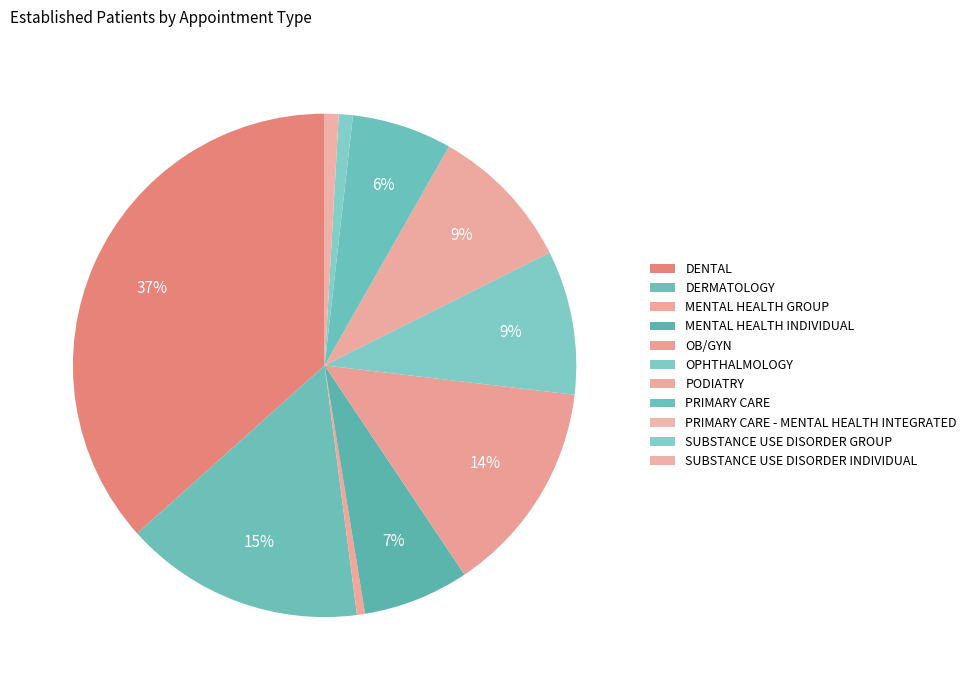

To the nearest percent, what is the difference between the largest and smallest slice percentages?

37%